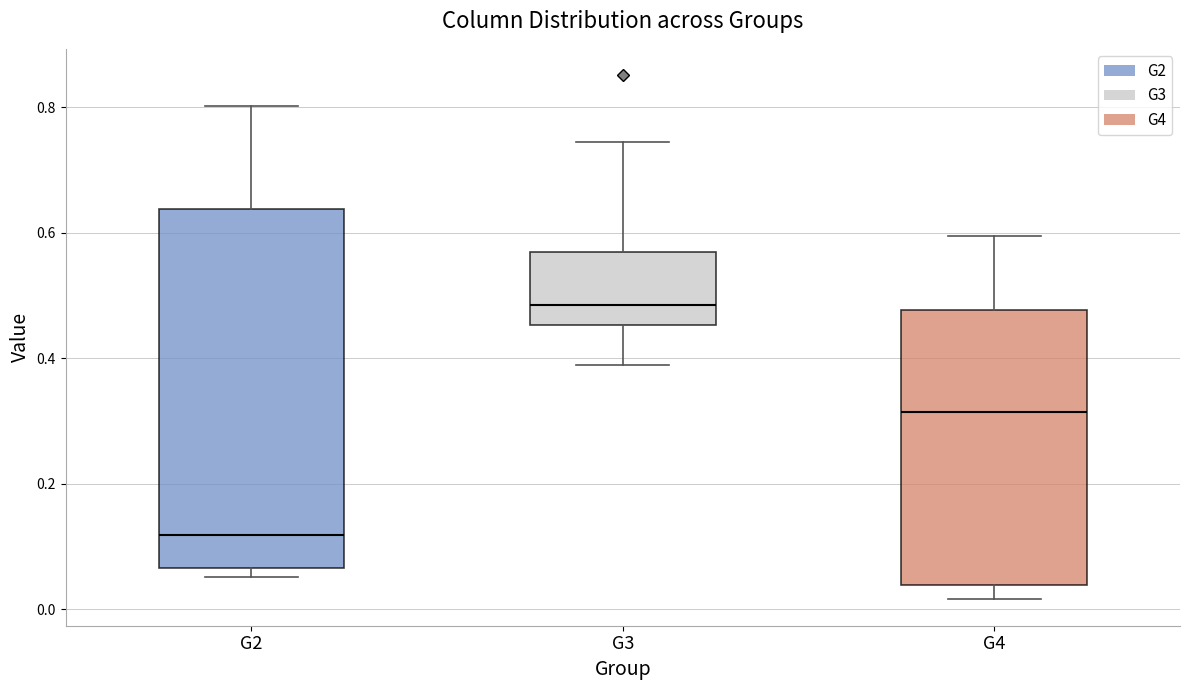

Reading left to right, transcribe this box plot: for each box, give where its median line is, the range the box spans, and where its two whiskers end, as read against the y-axis. The values are not printed on the chart, so give them approximately, as read against the axis.

G2: median 0.12, box 0.06 to 0.64, whiskers 0.06 (just below the box's lower edge) to 0.80
G3: median 0.48, box 0.46 to 0.56, whiskers 0.40 to 0.74
G4: median 0.32, box 0.04 to 0.48, whiskers 0.02 to 0.60